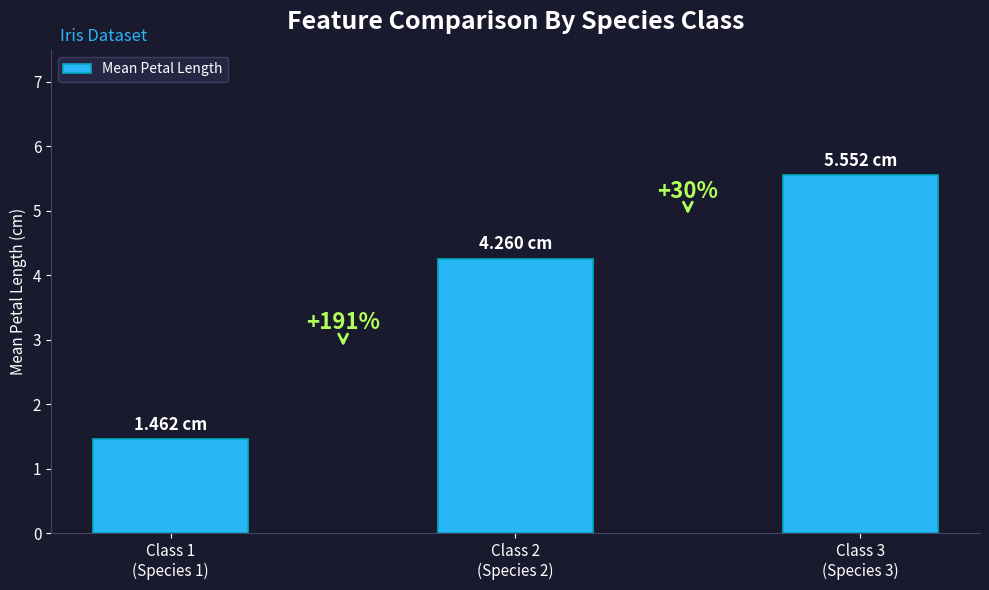

Count the values in the range 1 to 5.

2